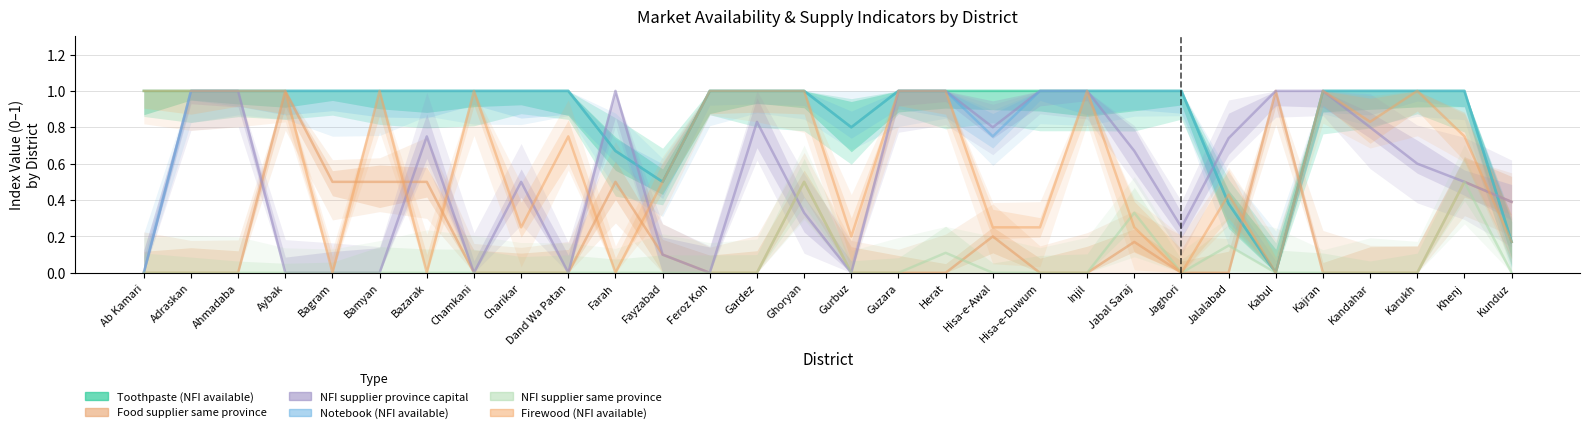

How many interior local valleys does the Notebook (NFI available) series have?

4